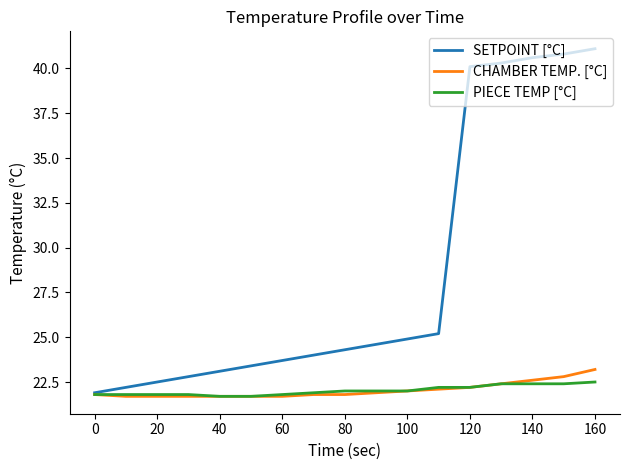

Which series has the largest total across all categories?

SETPOINT [°C]